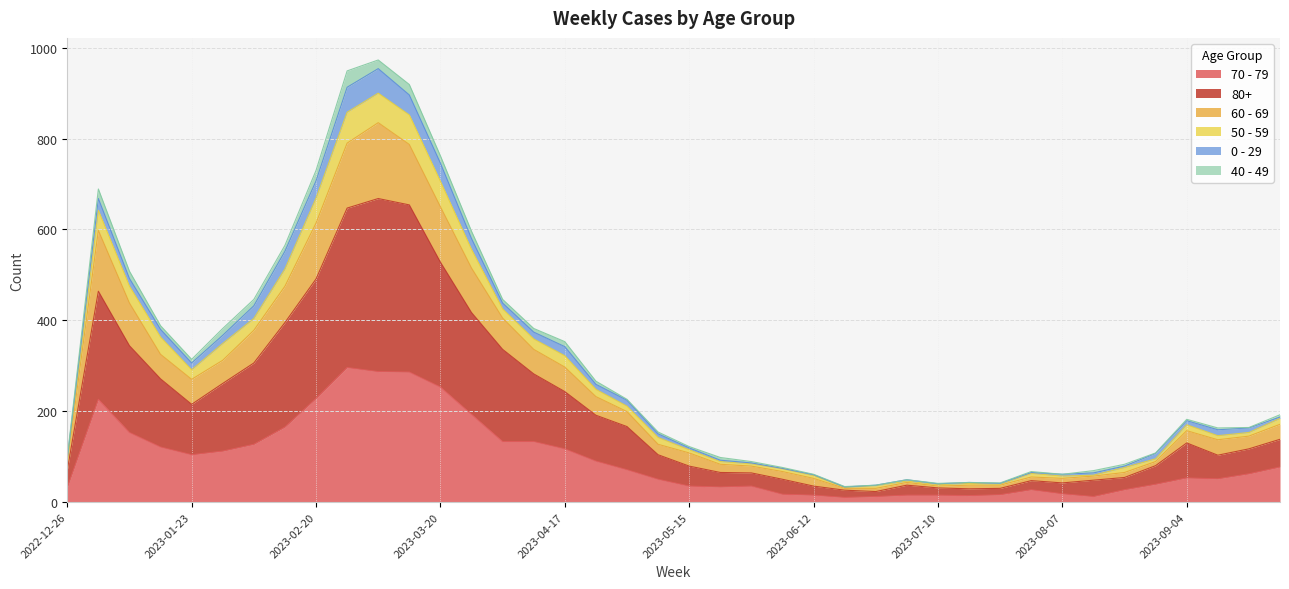

How many categories are shown in the chart?

40